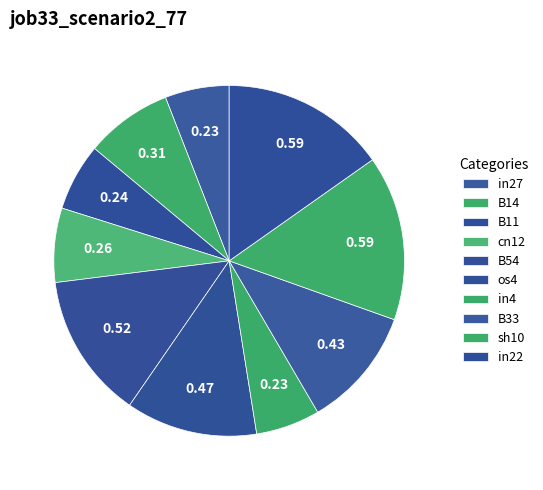

Is it true that B33 is 11% of the pie?

True